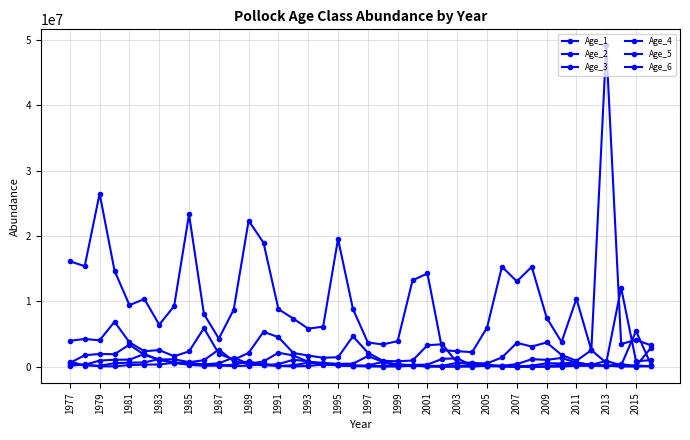

How many values in the Age_5 series exceed 261915?

20